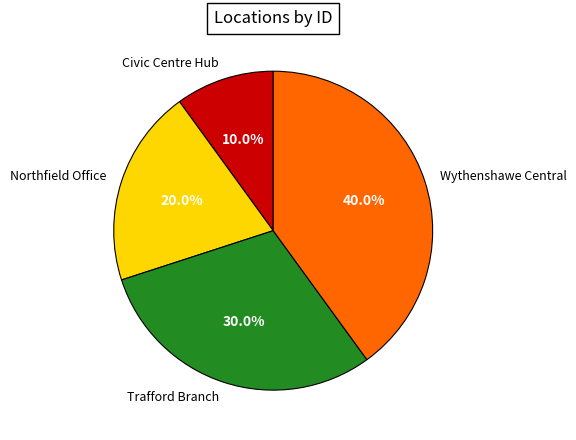

Which category has the biggest portion of the pie?

Wythenshawe Central